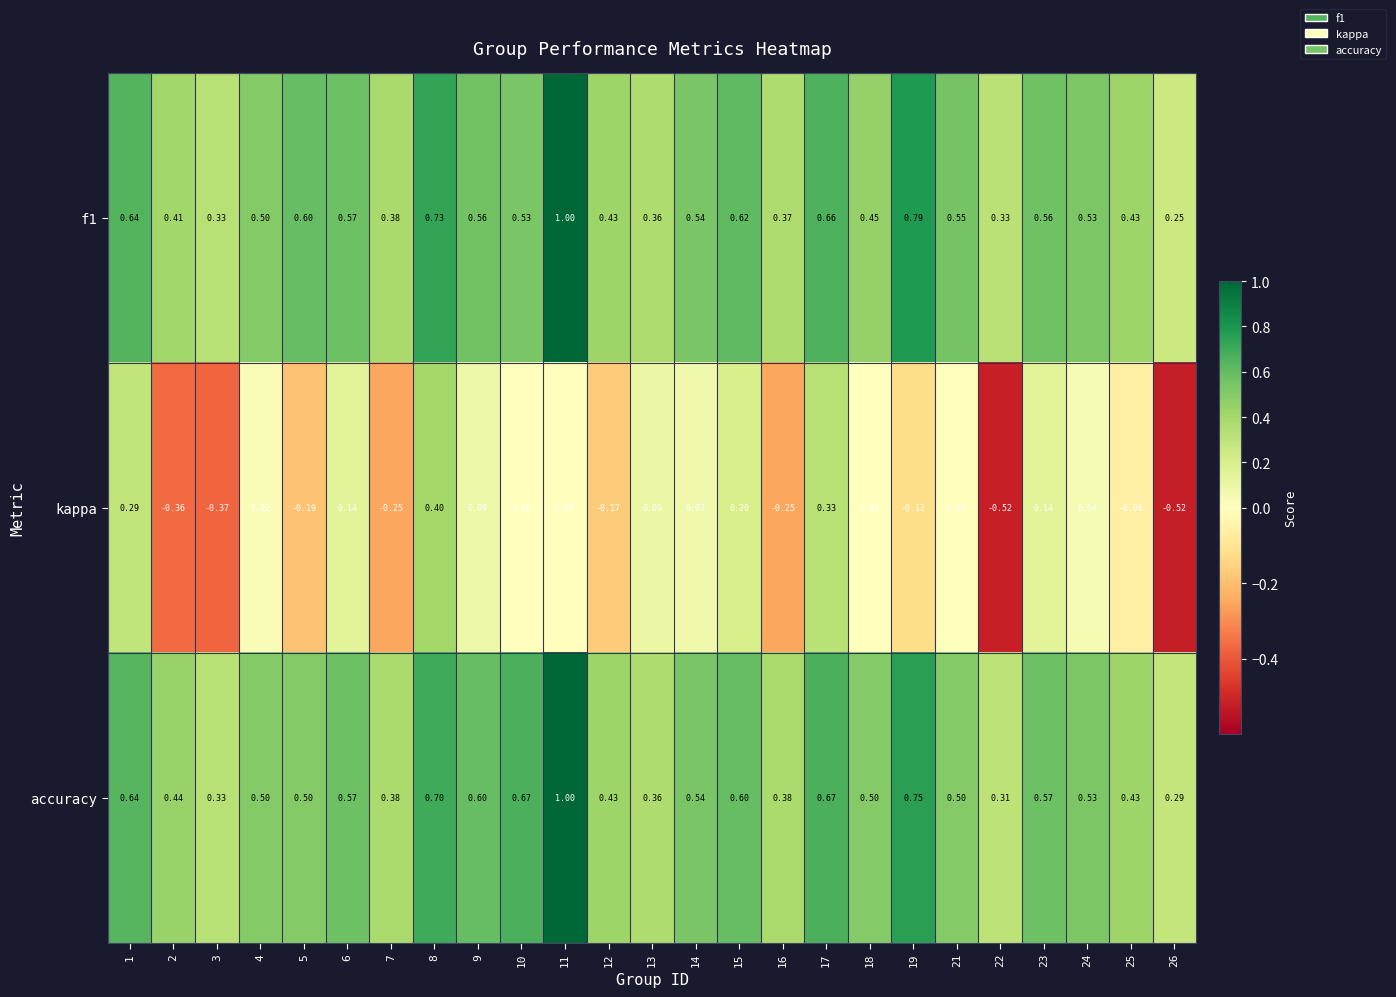

How many data points does each series have?

25